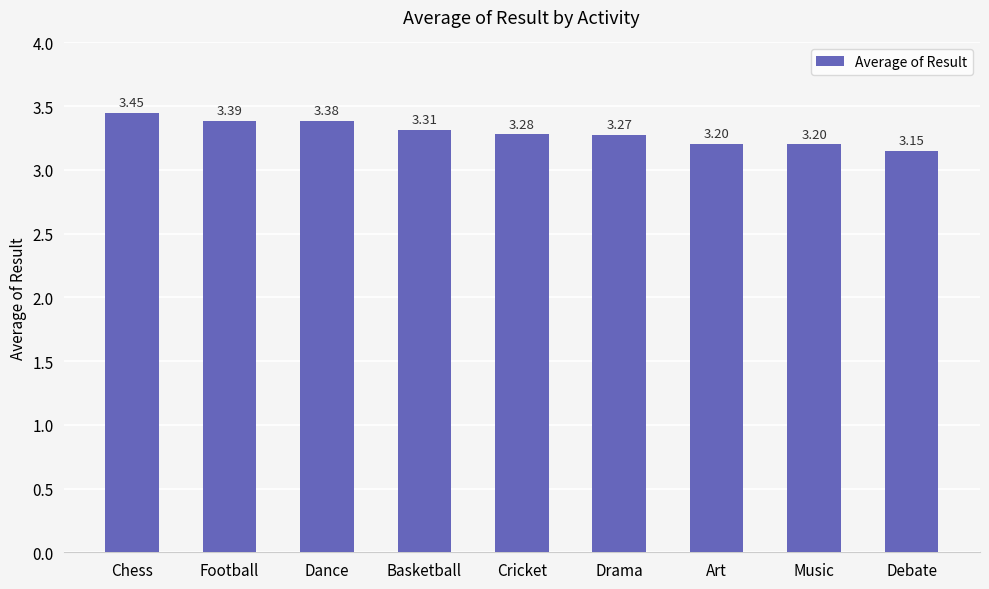

What is the change in value from Drama to Music?

-0.1